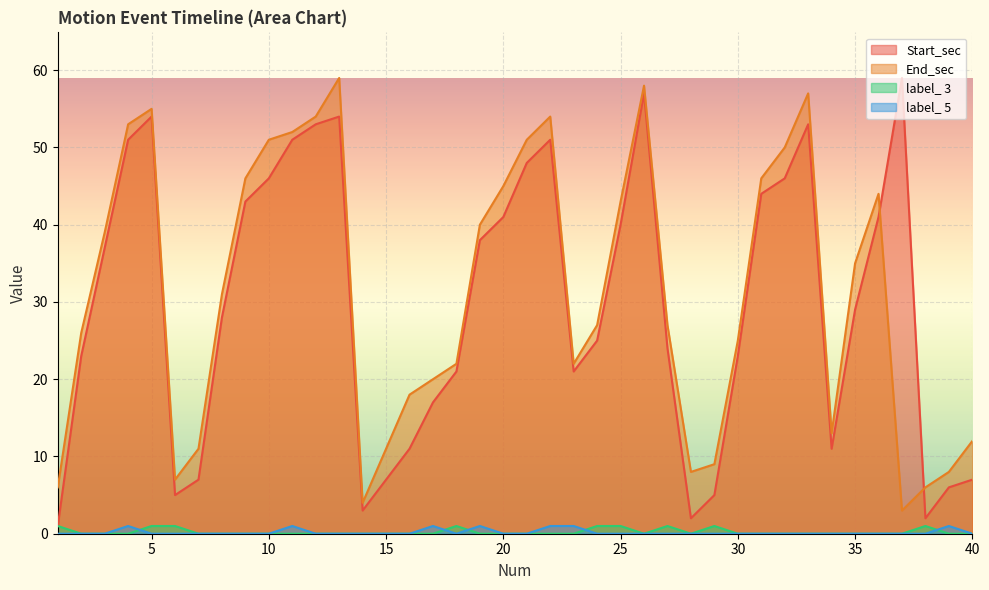

Which label corresponds to the largest value in the chart?

37